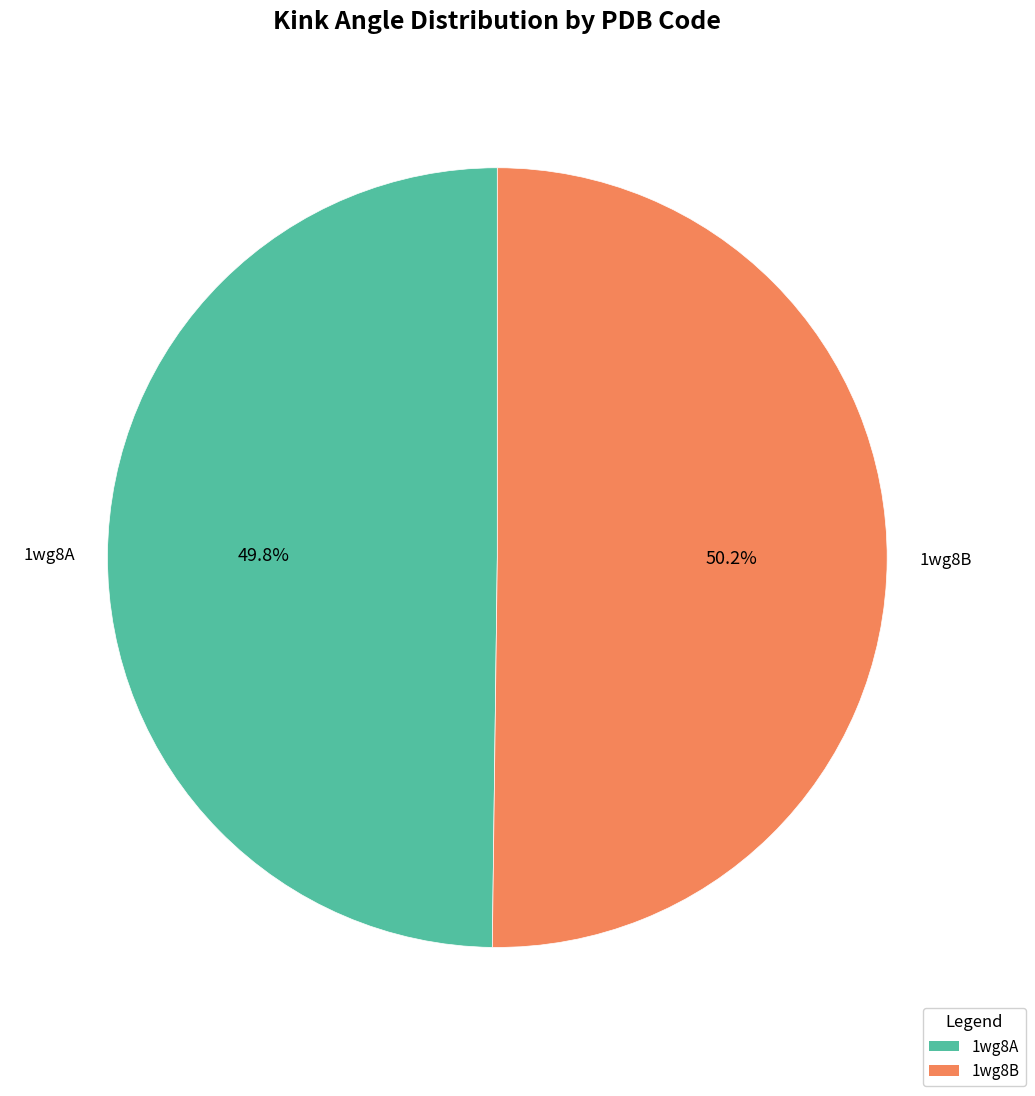

What percentage is NOT represented by 1wg8A?

50.2%